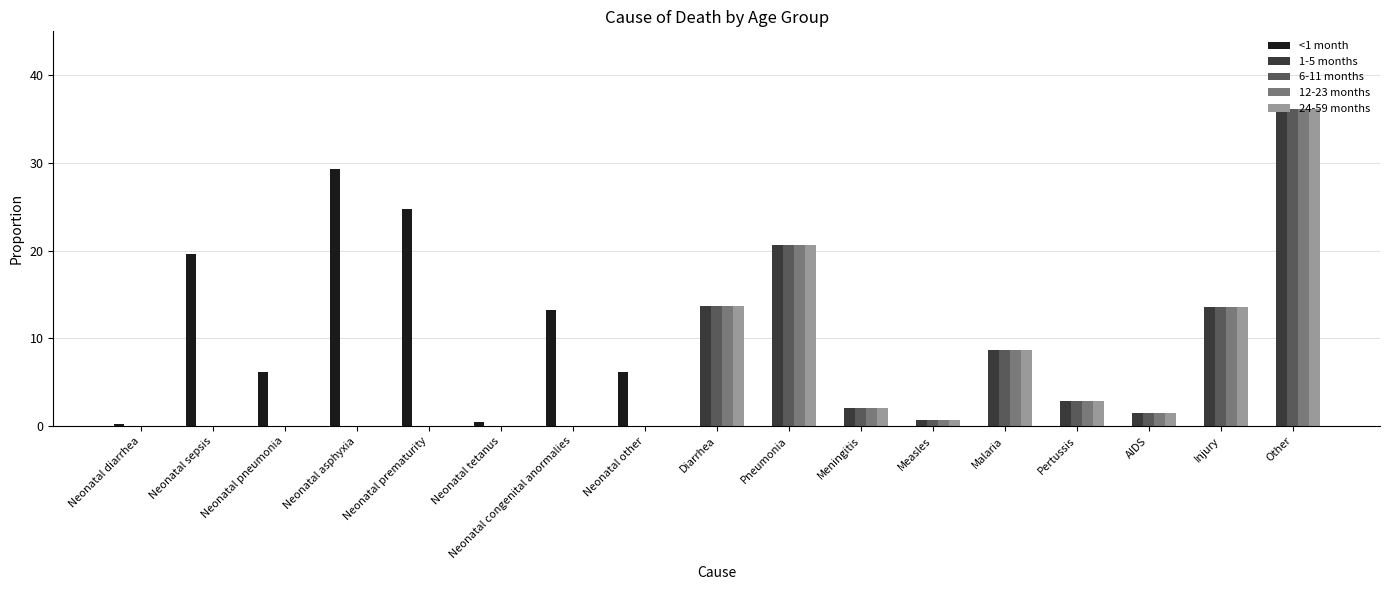

Does the chart contain stacked bars?

No